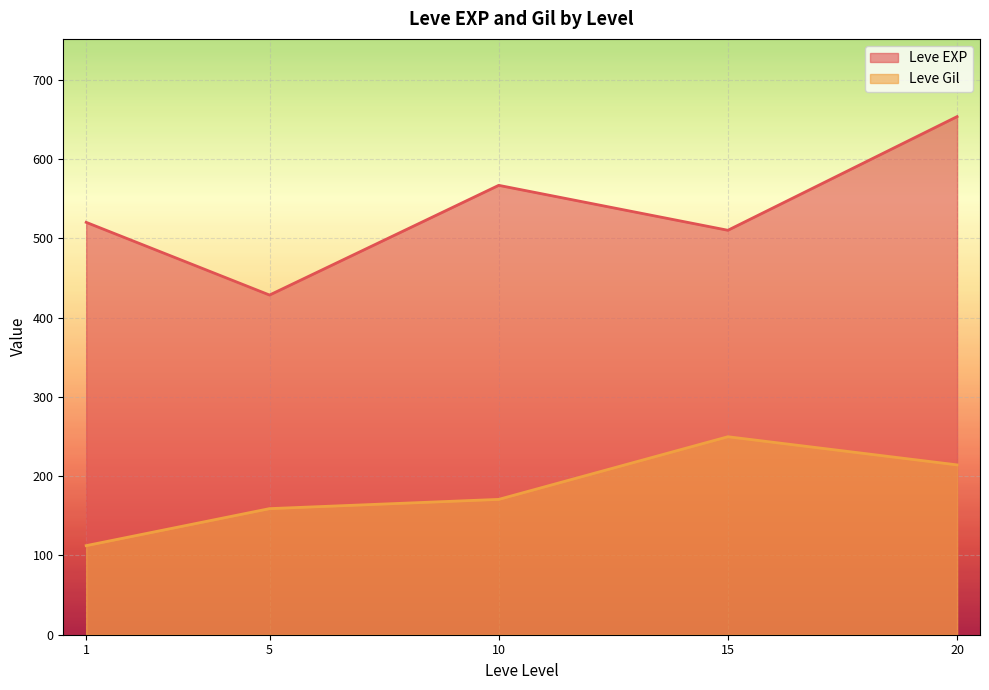

Rank the series by their maximum value, from lowest to highest.

Leve Gil, Leve EXP